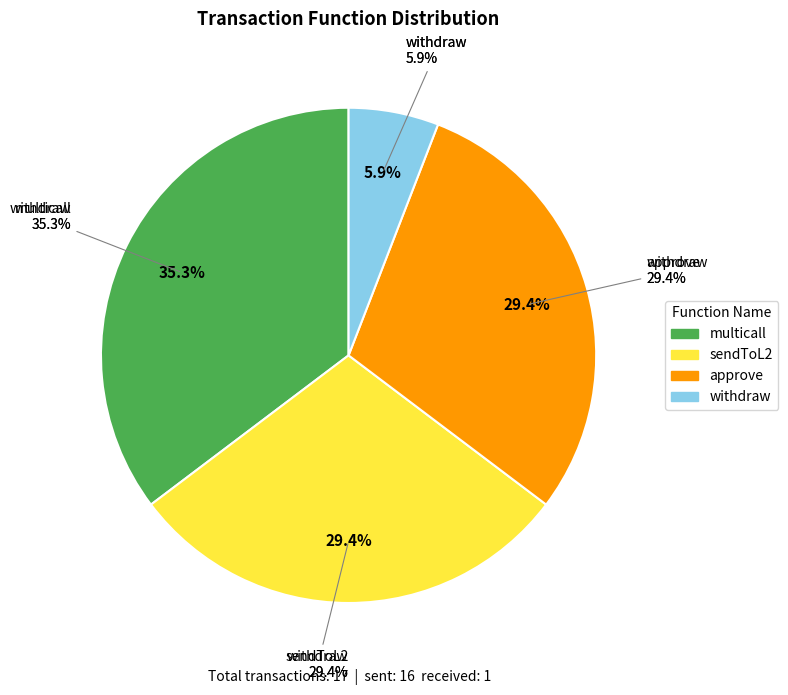

Is it true that sendToL2 is 38% of the pie?

False